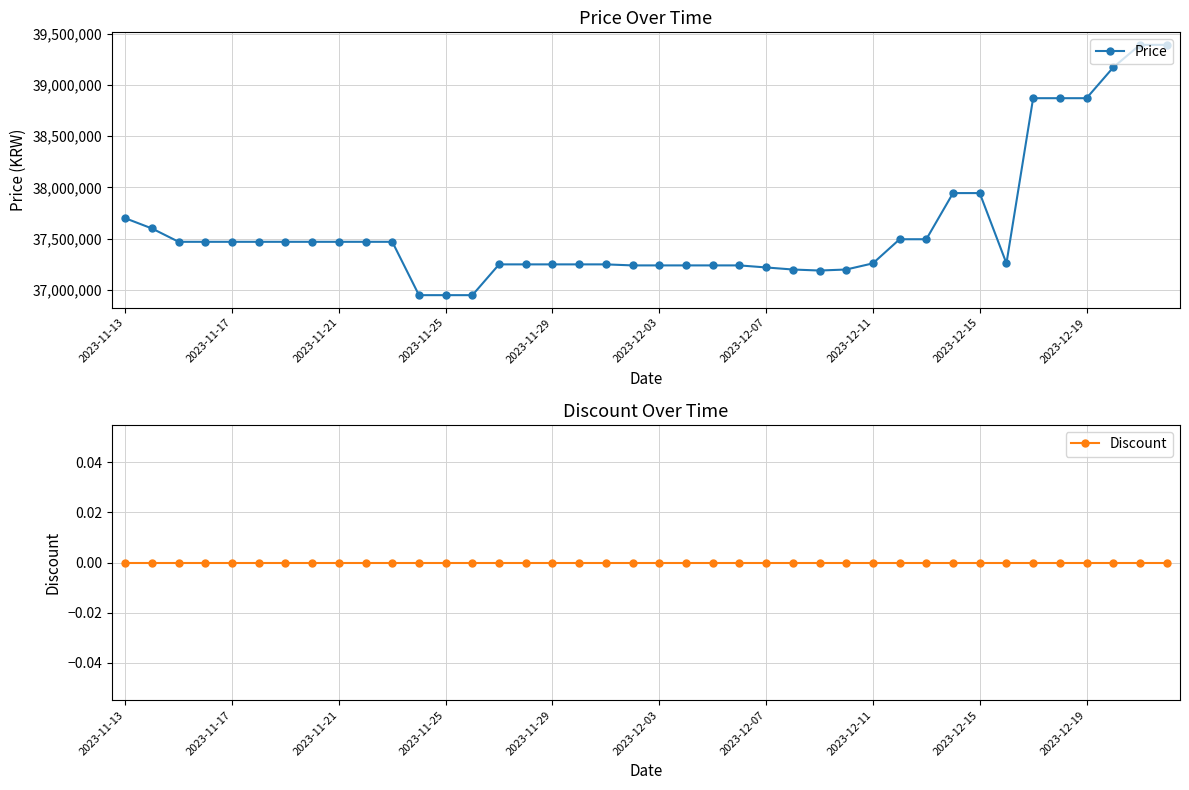

True or false: Price and Discount cross at least once.

False